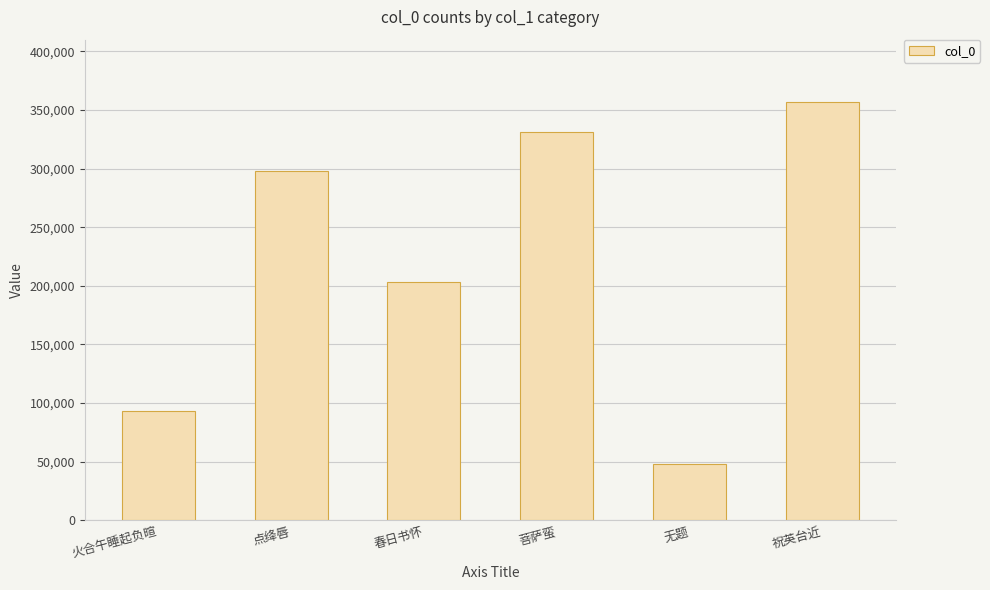

List the labels in order of value, smallest first.

无题, 火合午睡起负暄, 春日书怀, 点绛唇, 菩萨蛮, 祝英台近